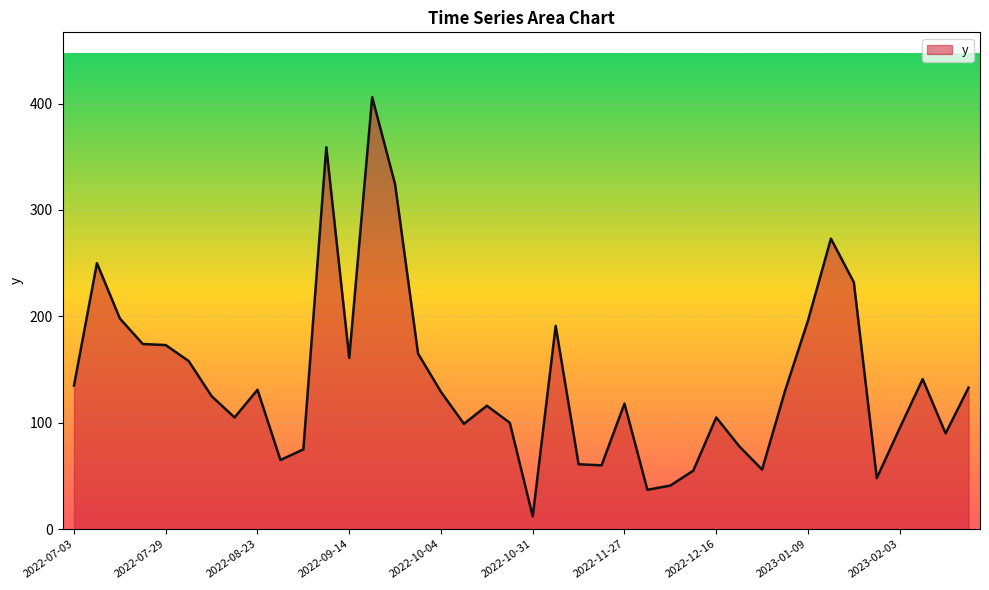

What is the greatest value displayed?

406